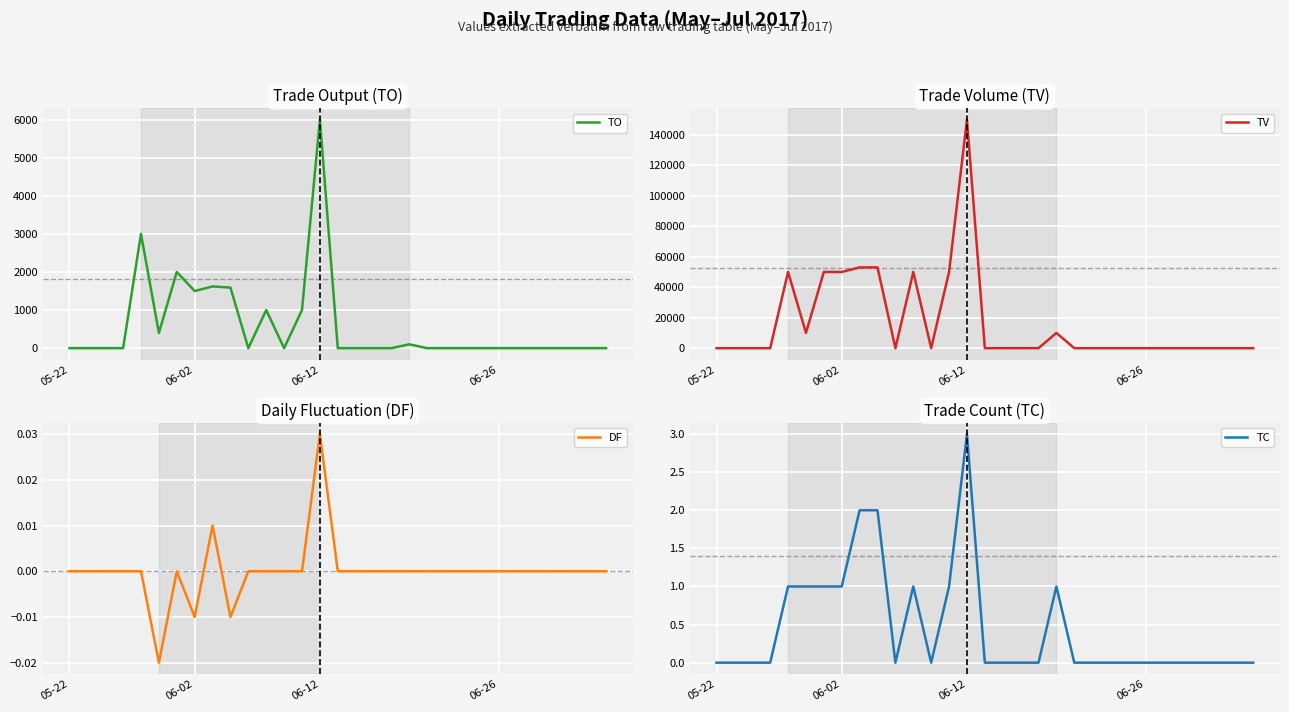

How many positive values does the TO series have?

10